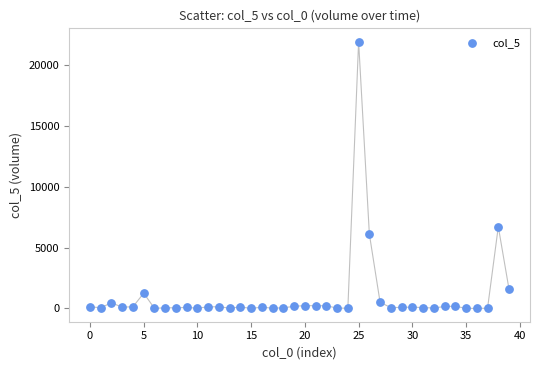

What is the range of Y values (max minus min)?

21942.0